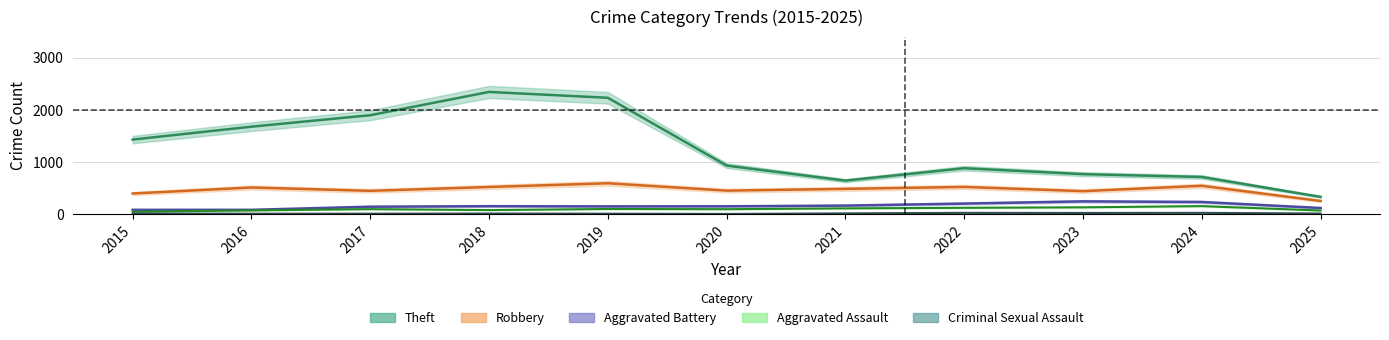

True or false: Robbery and Theft cross at least once.

False